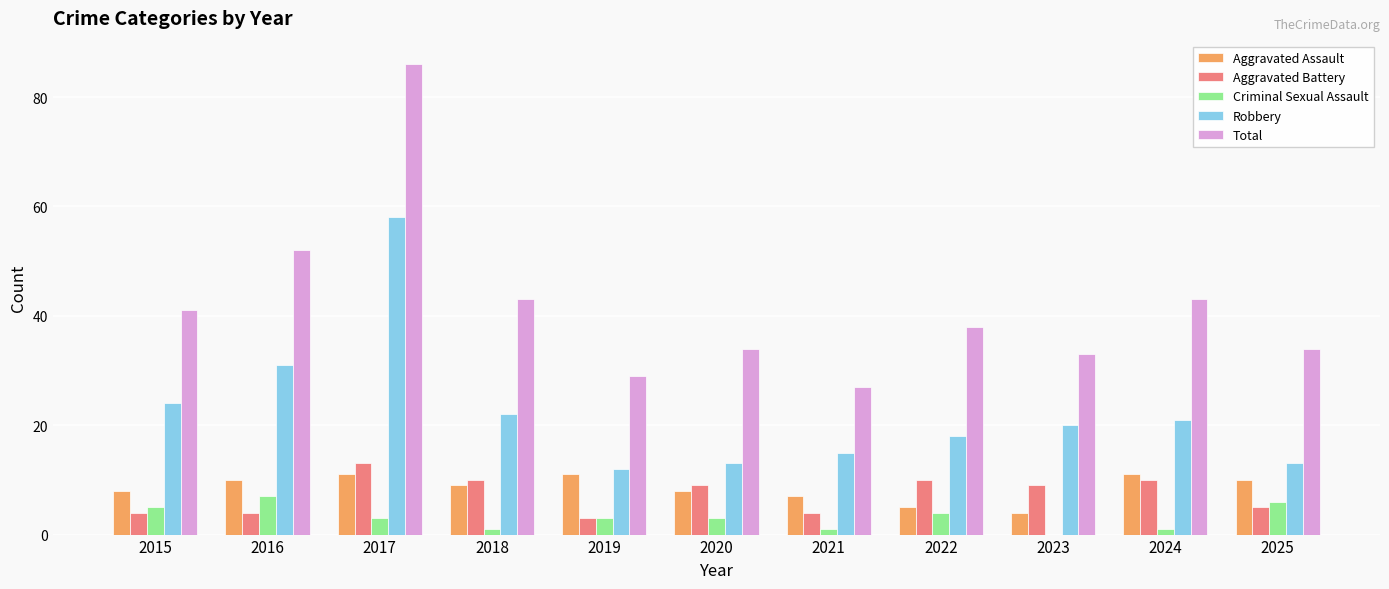

Which series has the largest range (max minus min)?

Total